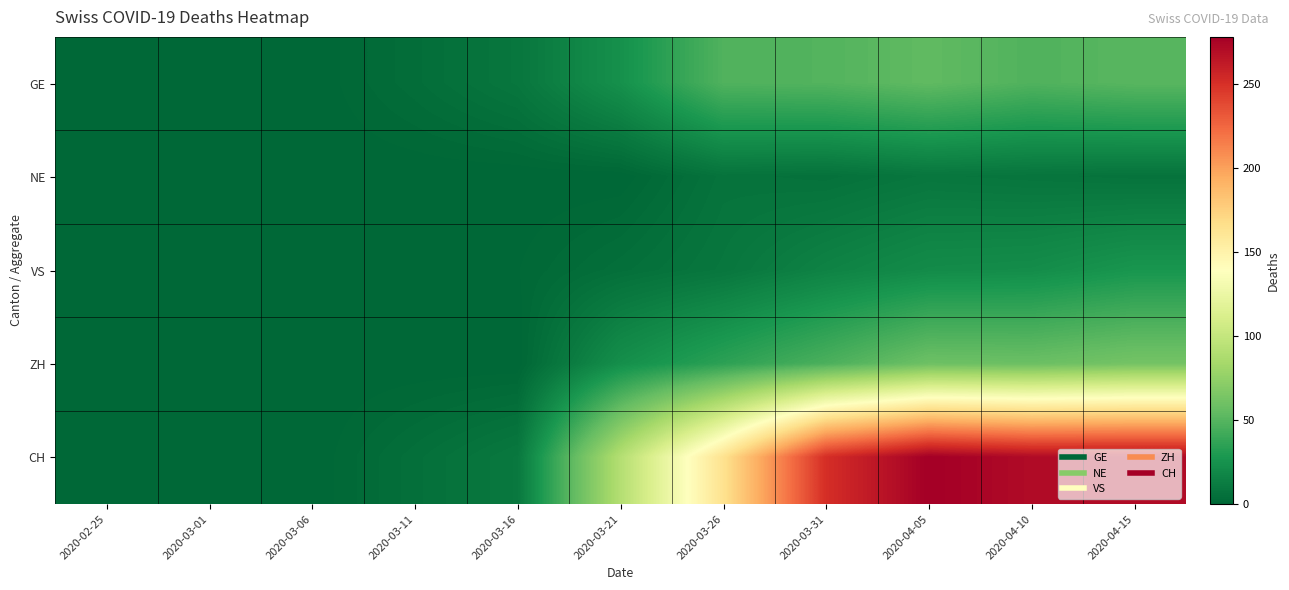

At 2020-03-01, list the series in order from smallest to largest.

GE, NE, VS, ZH, CH